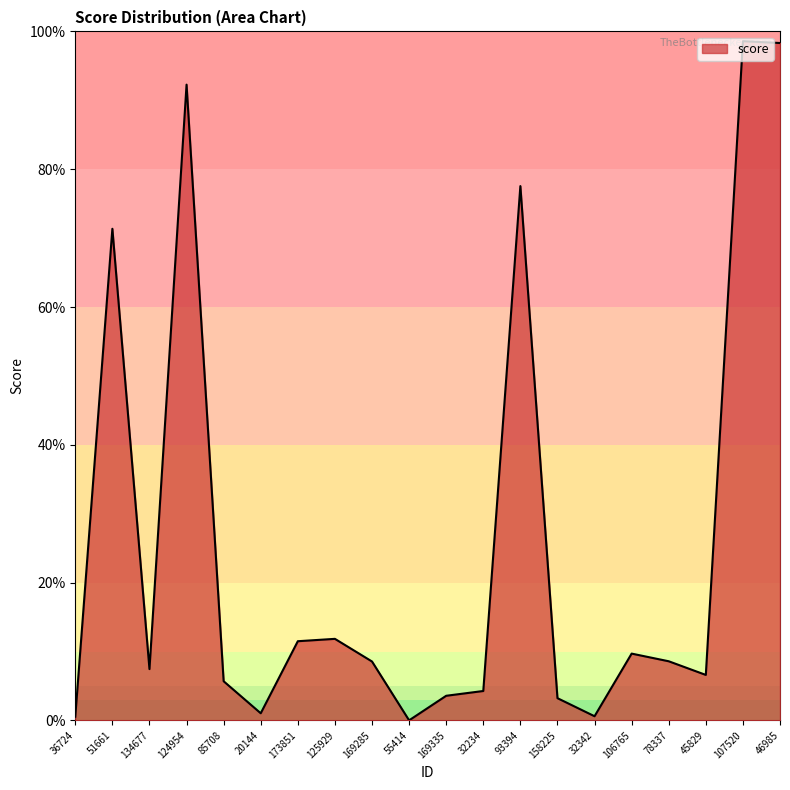

True or false: there are more than 1 points higher than both neighbors.

True